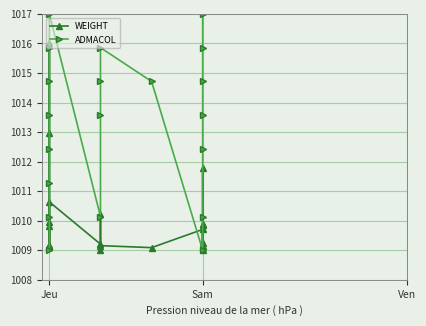

What is the value of the WEIGHT point at the 3rd from the left?

1016.0